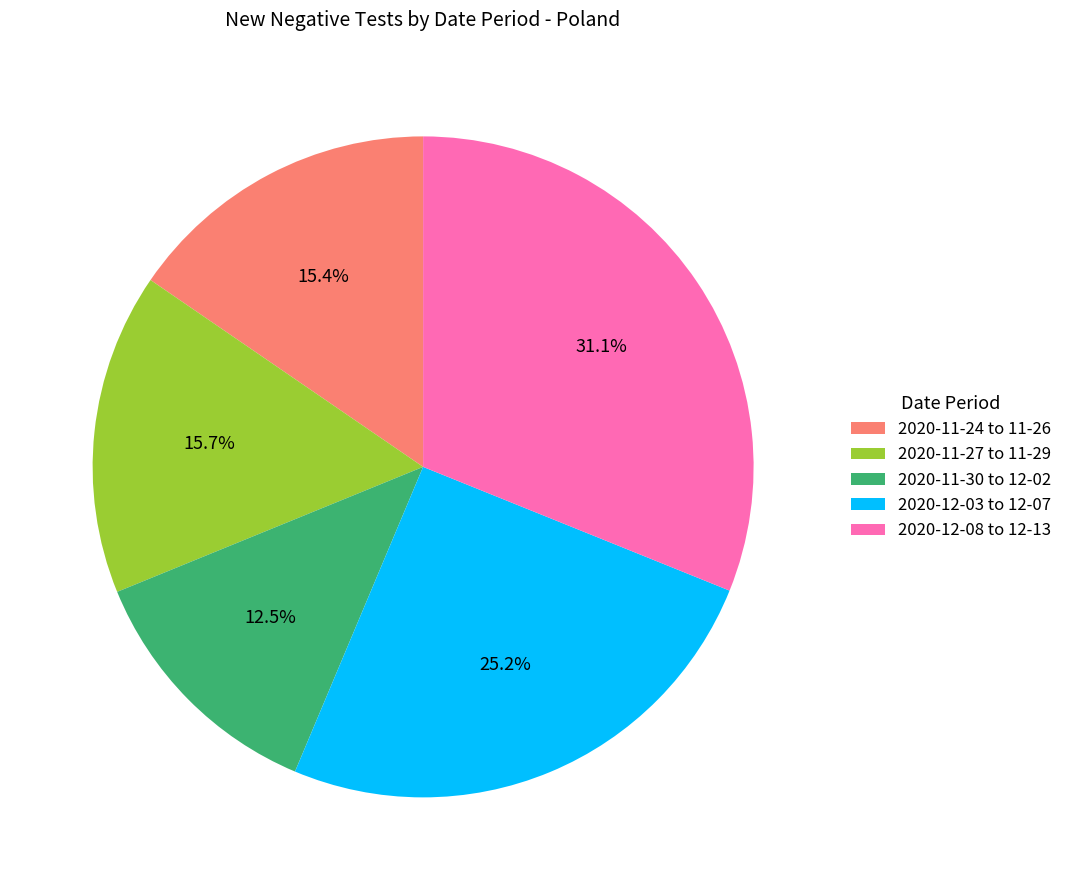

What is the largest slice in the pie chart?

2020-12-08 to 12-13